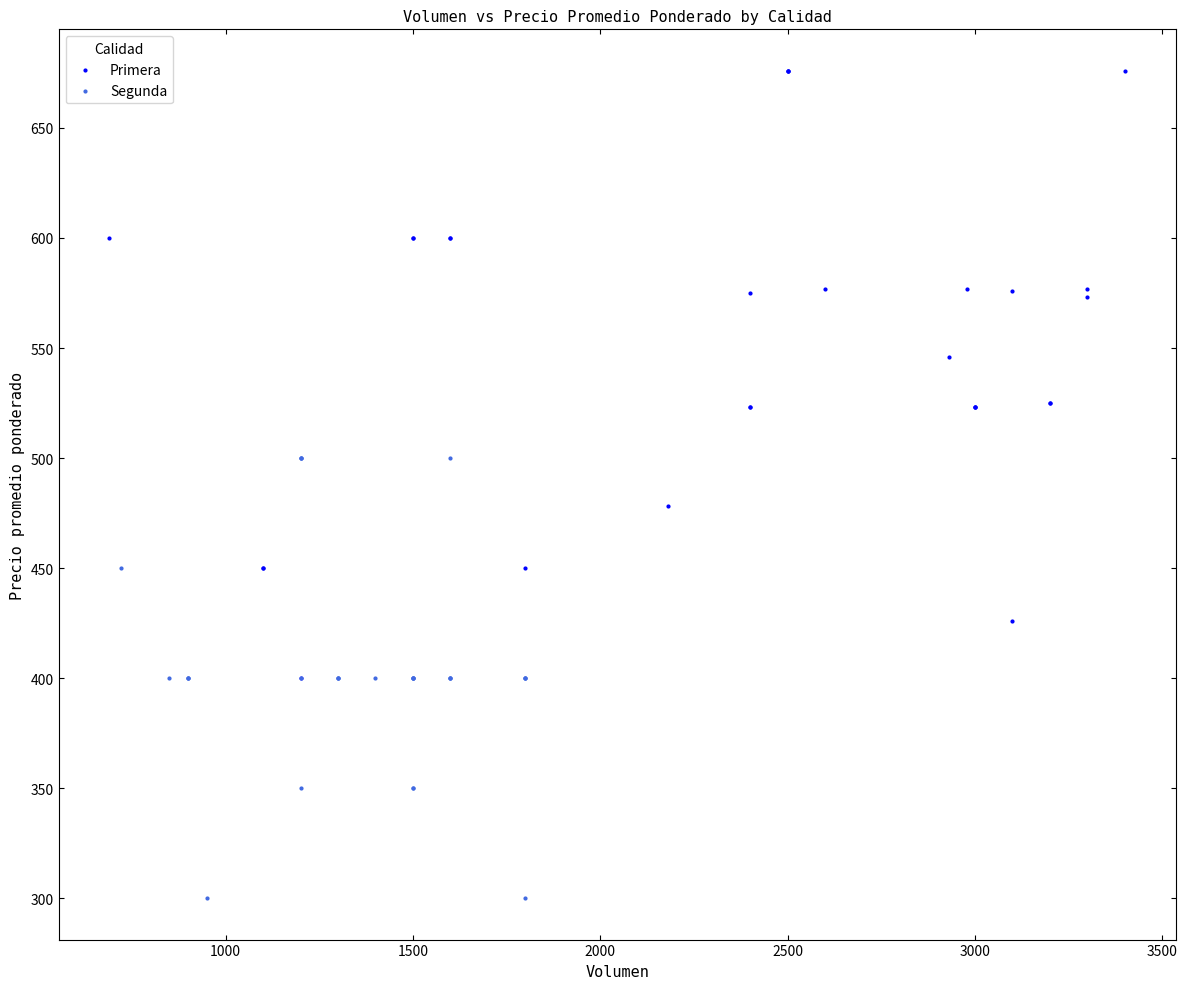

Which series has the widest spread of Y values?

Primera